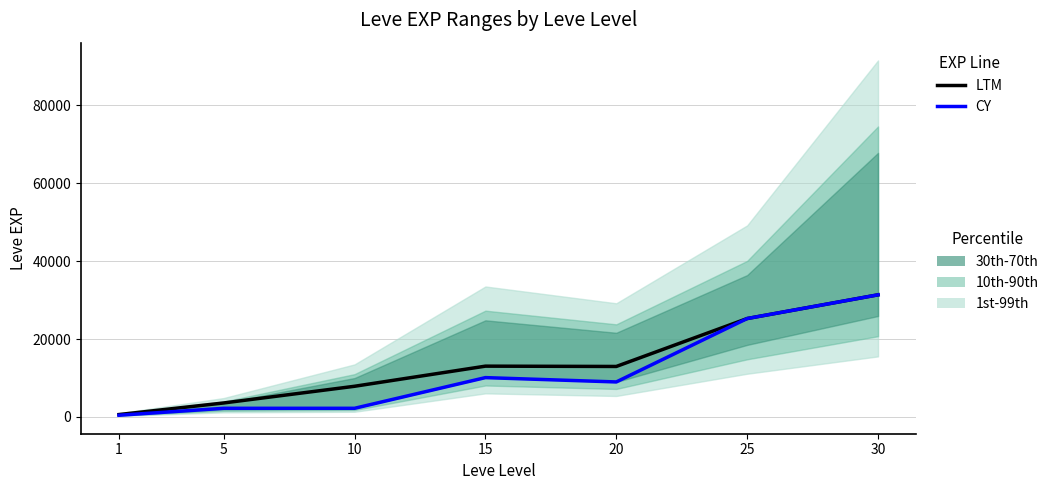

Reading right to left, list all the values displayed in this chart.

LTM: 30=31330	25=25250	20=12960	15=13040	10=7880	5=3600	1=630
CY: 30=31330	25=25250	20=8990	15=10100	10=2230	5=2230	1=450